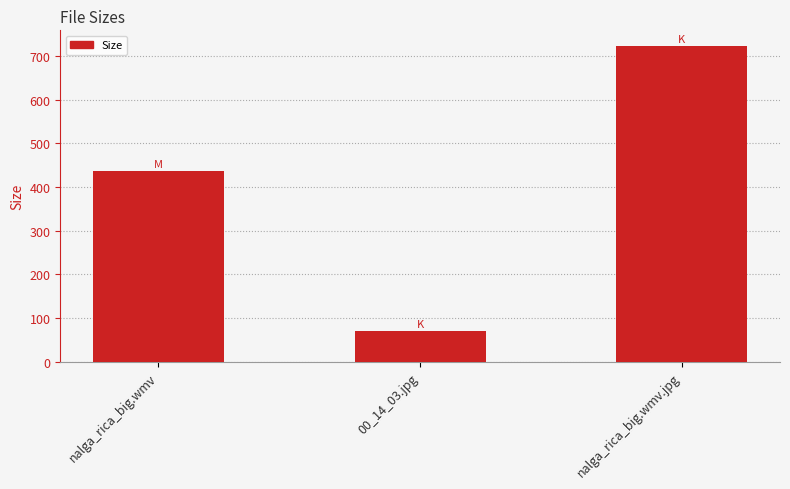

Rank the categories by value from highest to lowest.

nalga_rica_big.wmv.jpg, nalga_rica_big.wmv, 00_14_03.jpg